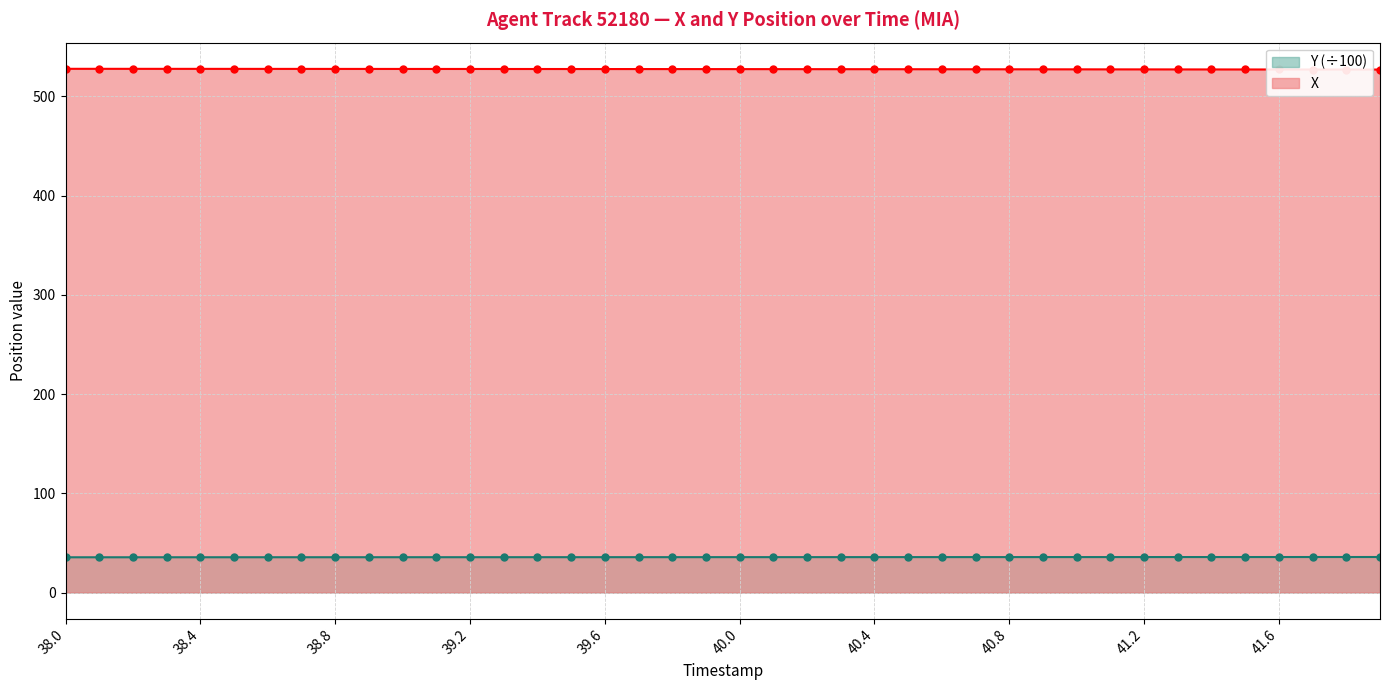

Rank the series at 40.2 from lowest to highest value.

Y, X